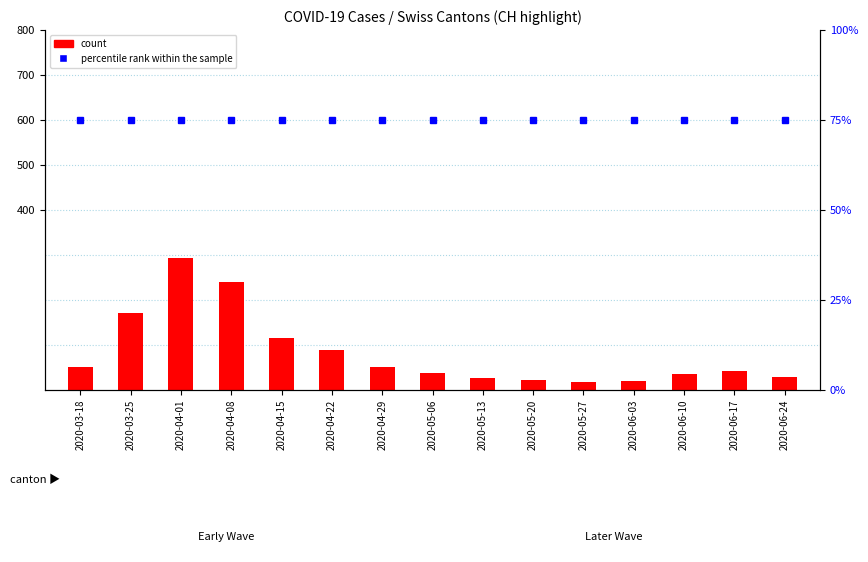

Between 2020-04-01 and 2020-05-06, which series saw the biggest shift?

count